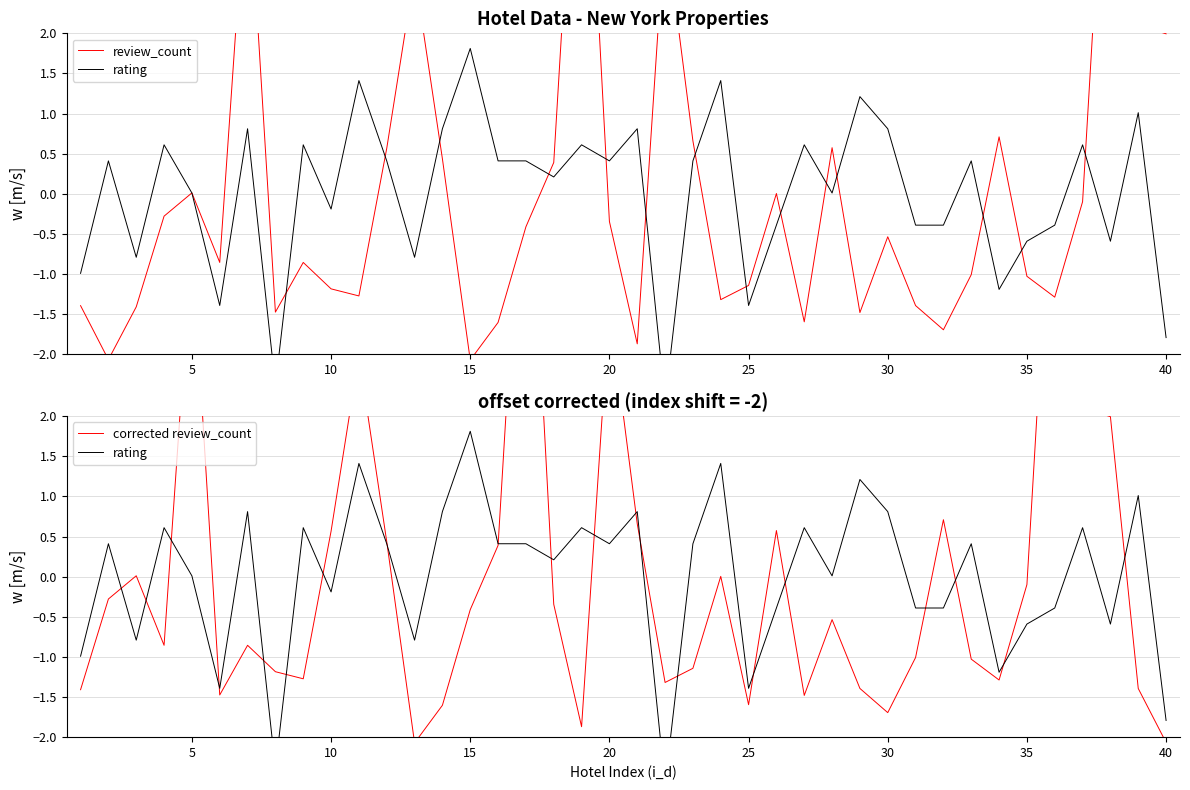

Between 20 and 25, which series saw the biggest shift?

review_count